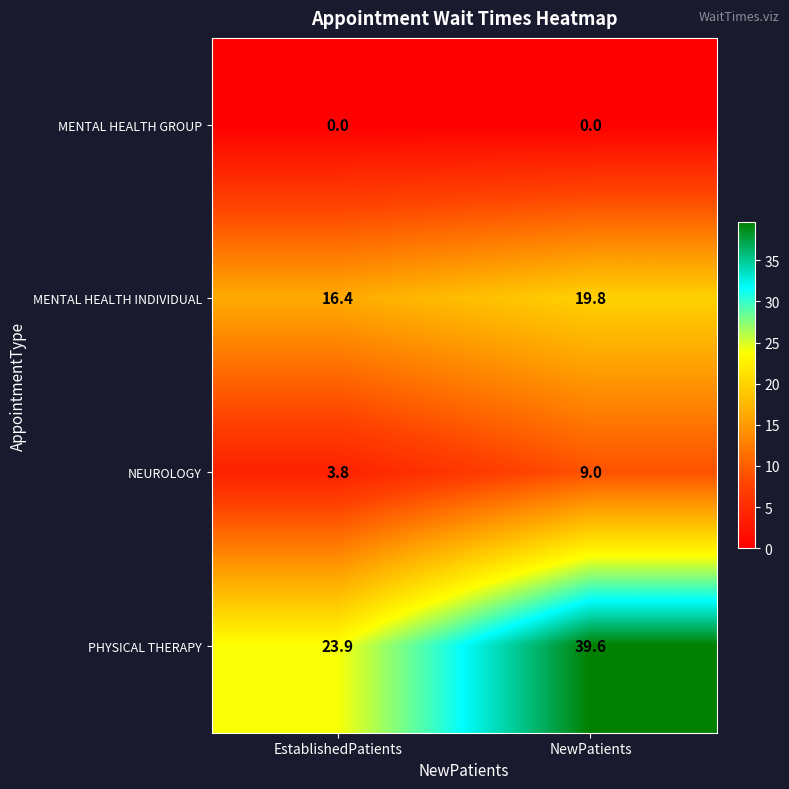

Which series has the largest total across all categories?

PHYSICAL THERAPY